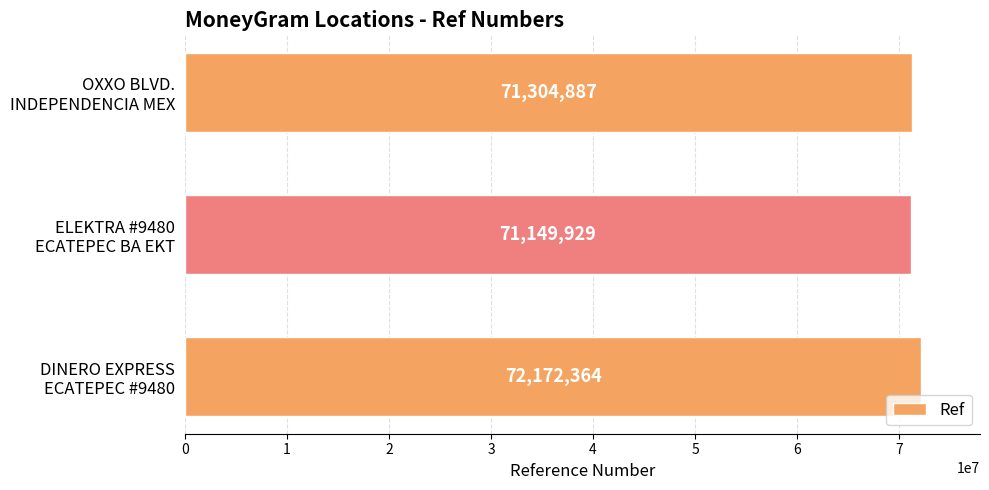

List the labels in order of value, largest first.

DINERO EXPRESS
ECATEPEC #9480, OXXO BLVD.
INDEPENDENCIA MEX, ELEKTRA #9480
ECATEPEC BA EKT